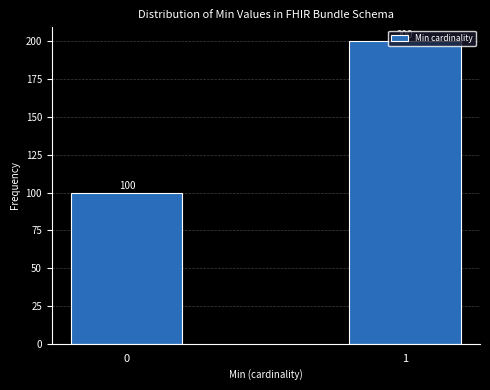

What is the change in value from 0 to 1?

+100